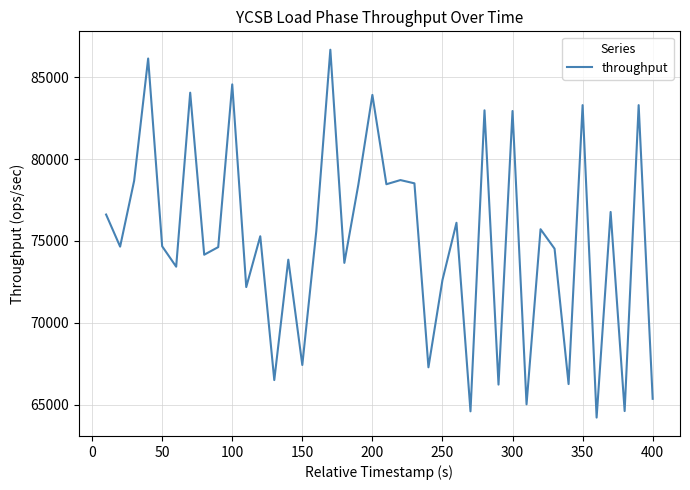

What is the difference between the maximum and minimum values?

22494.0